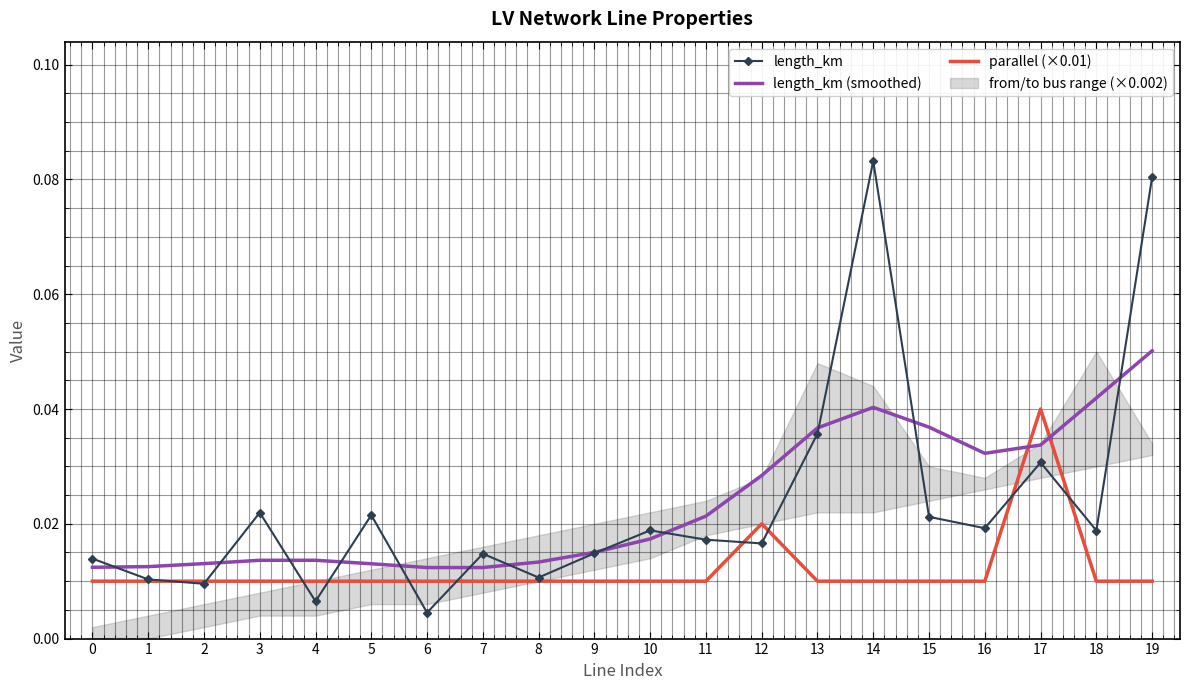

At how many categories does at least one series exceed 0?

20